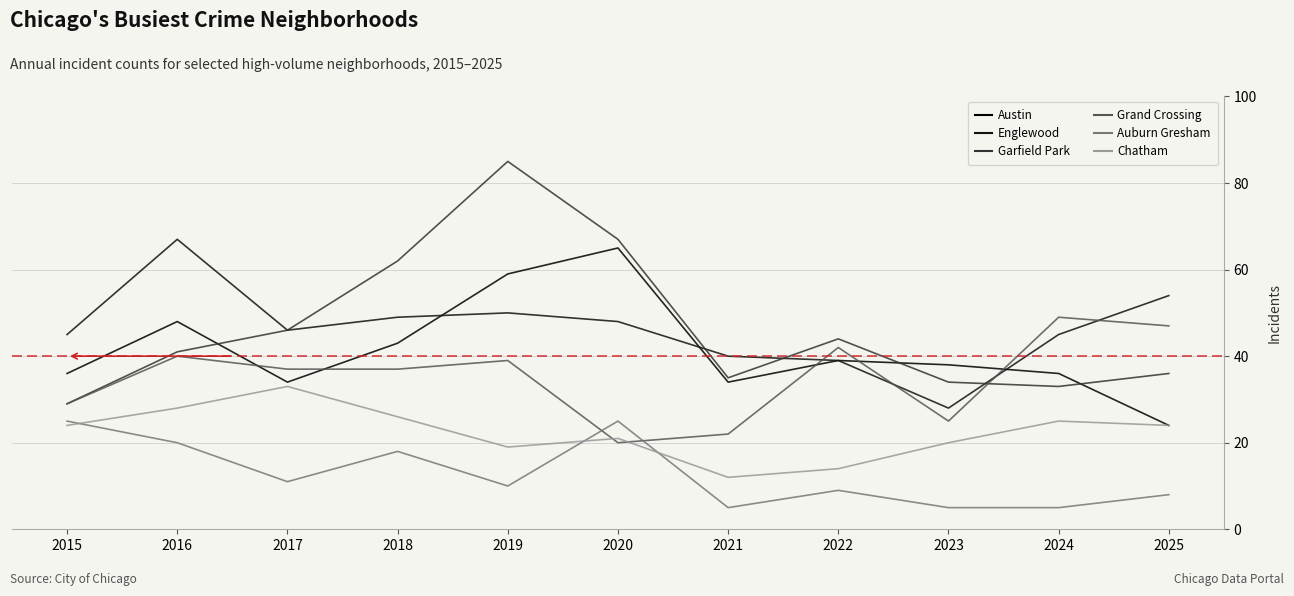

What is the value of the Garfield Park point at the 11th from the left?

36